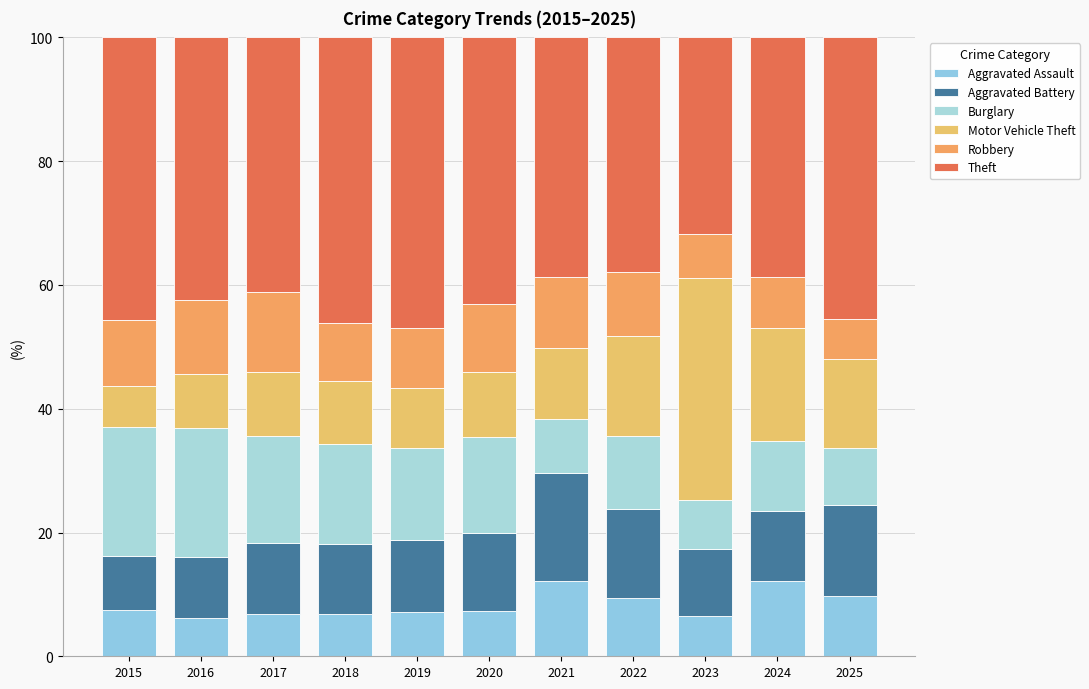

Are the bars grouped side by side (vs. stacked)?

No